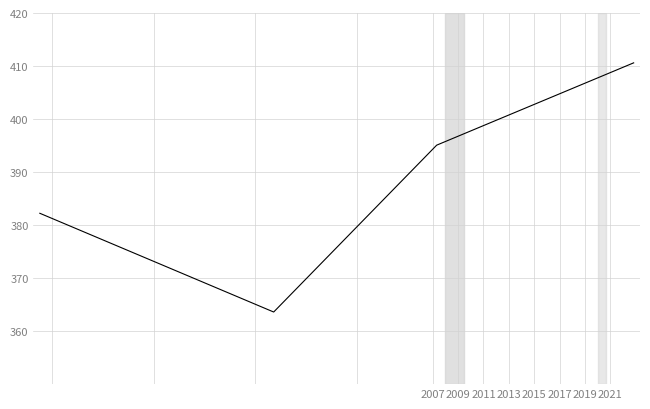

True or false: the data shows 710.6 at 17.

False